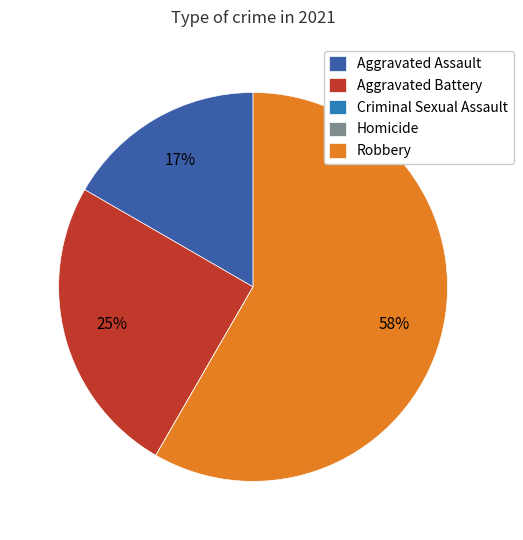

To the nearest percent, what percentage of the pie is Aggravated Assault?

17%